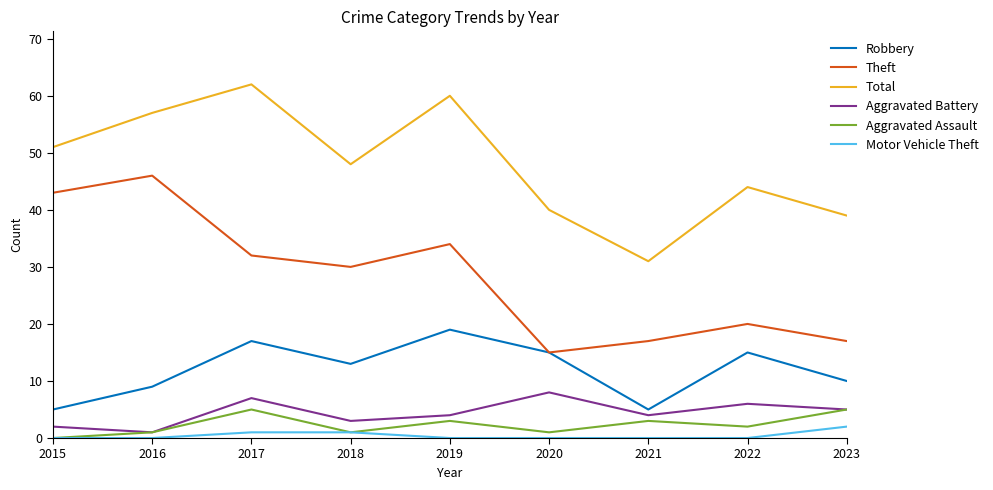

What is the maximum value shown in the chart?

62